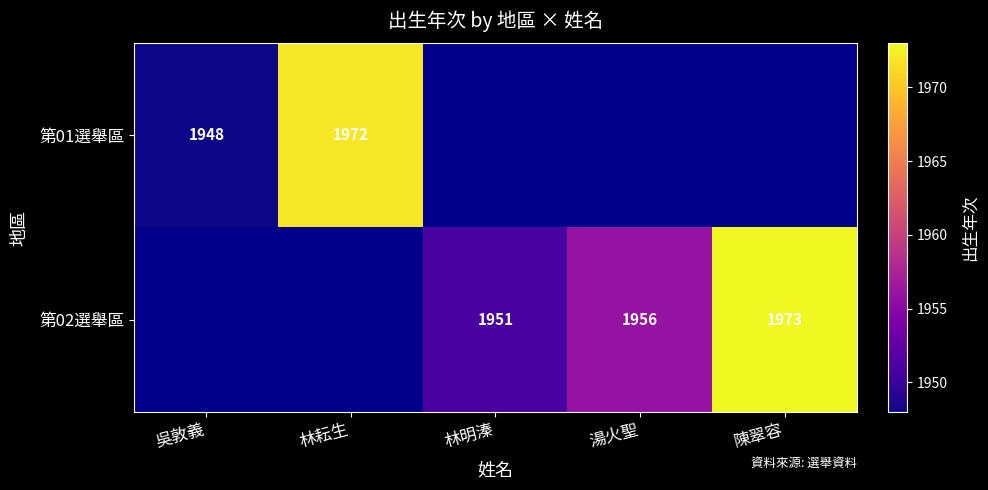

The value of 第02選舉區 at 陳翠容 is 3346. True or false?

False